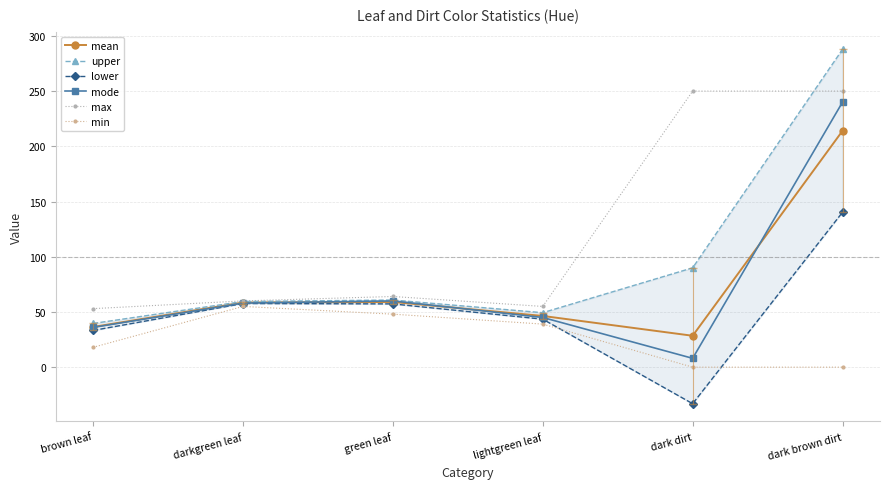

True or false: max has more than 2 points higher than both neighbors.

False